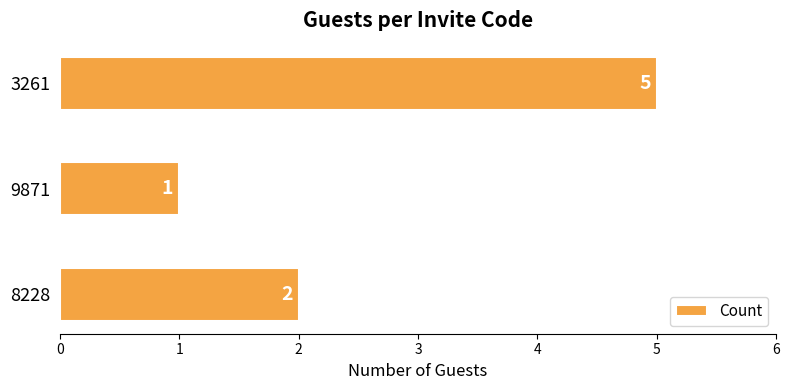

What is the average value?

3